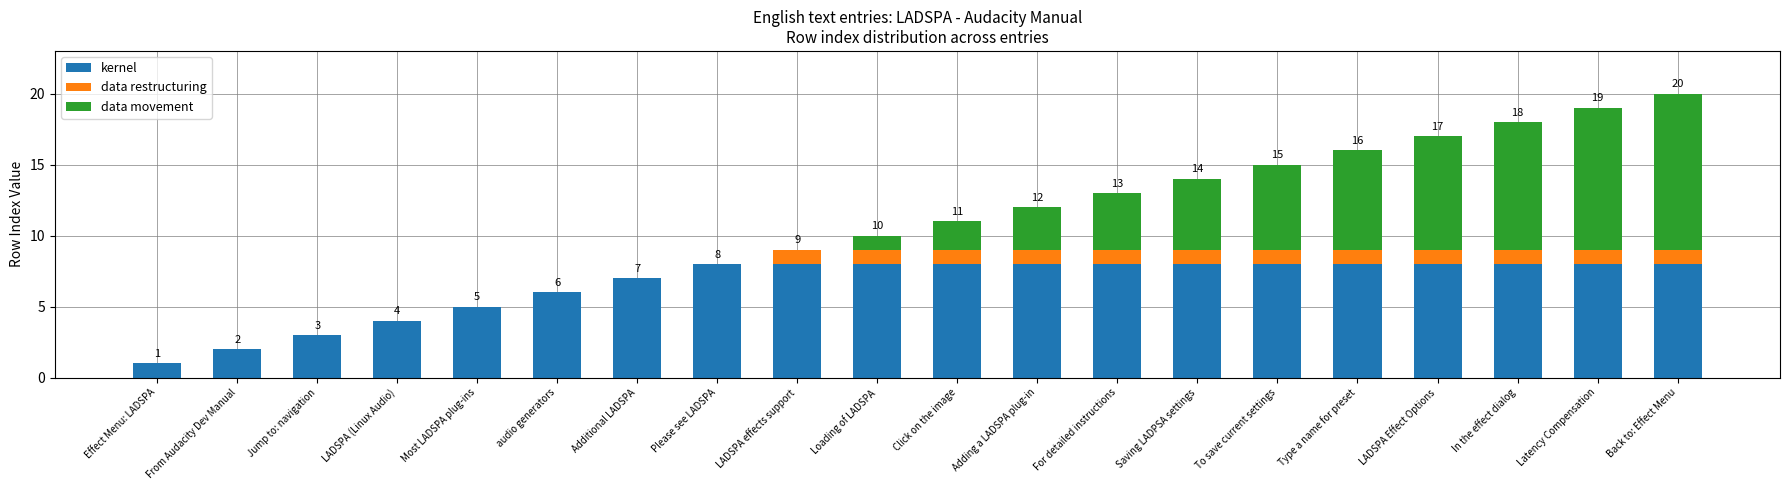

Does the chart contain stacked bars?

Yes